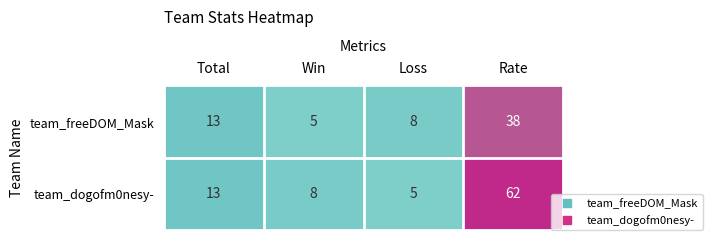

Reading left to right, what are all the values shown in this chart?

team_freeDOM_Mask: Total=13	Win=5	Loss=8	Rate=38
team_dogofm0nesy-: Total=13	Win=8	Loss=5	Rate=62